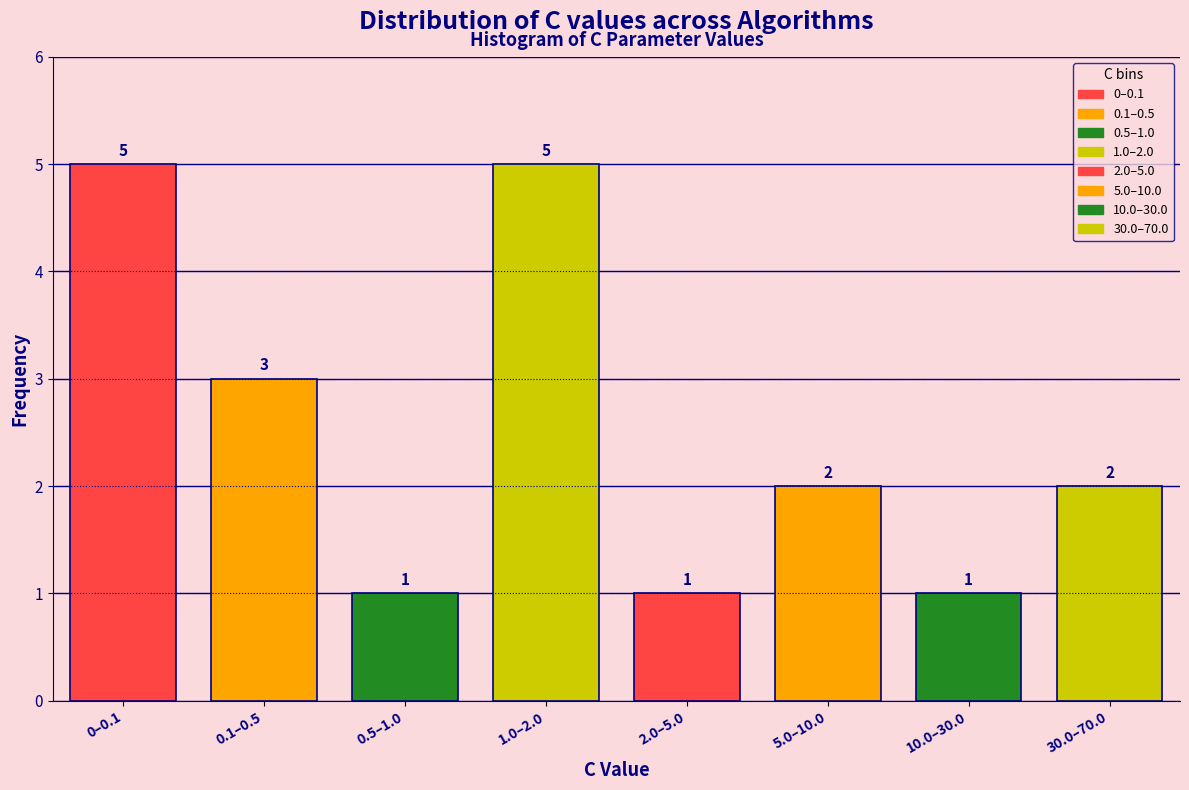

Reading left to right, what are all the values shown in this chart?

5	3	1	5	1	2	1	2